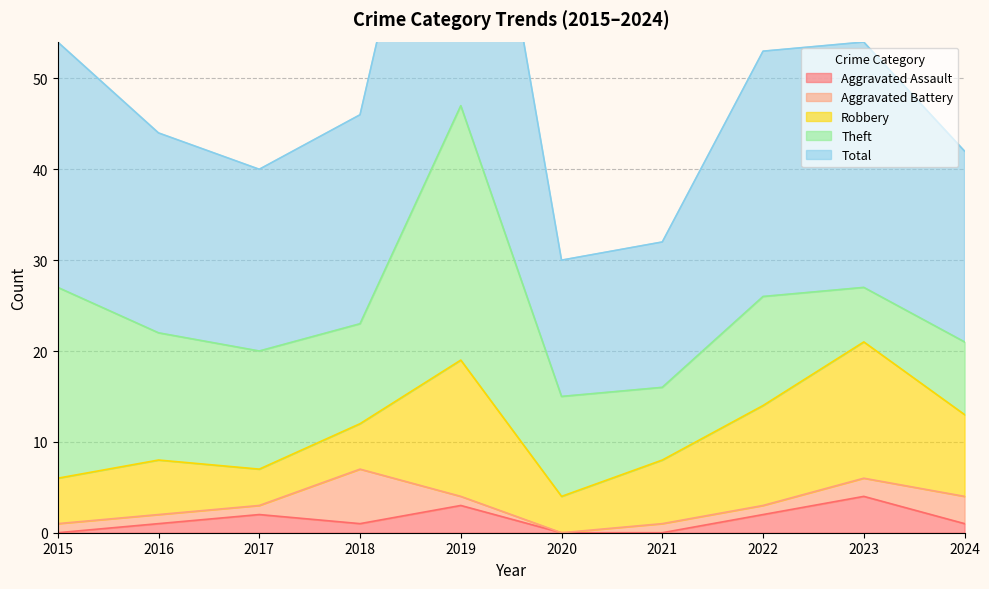

What is the average value of the Aggravated Assault series?

1